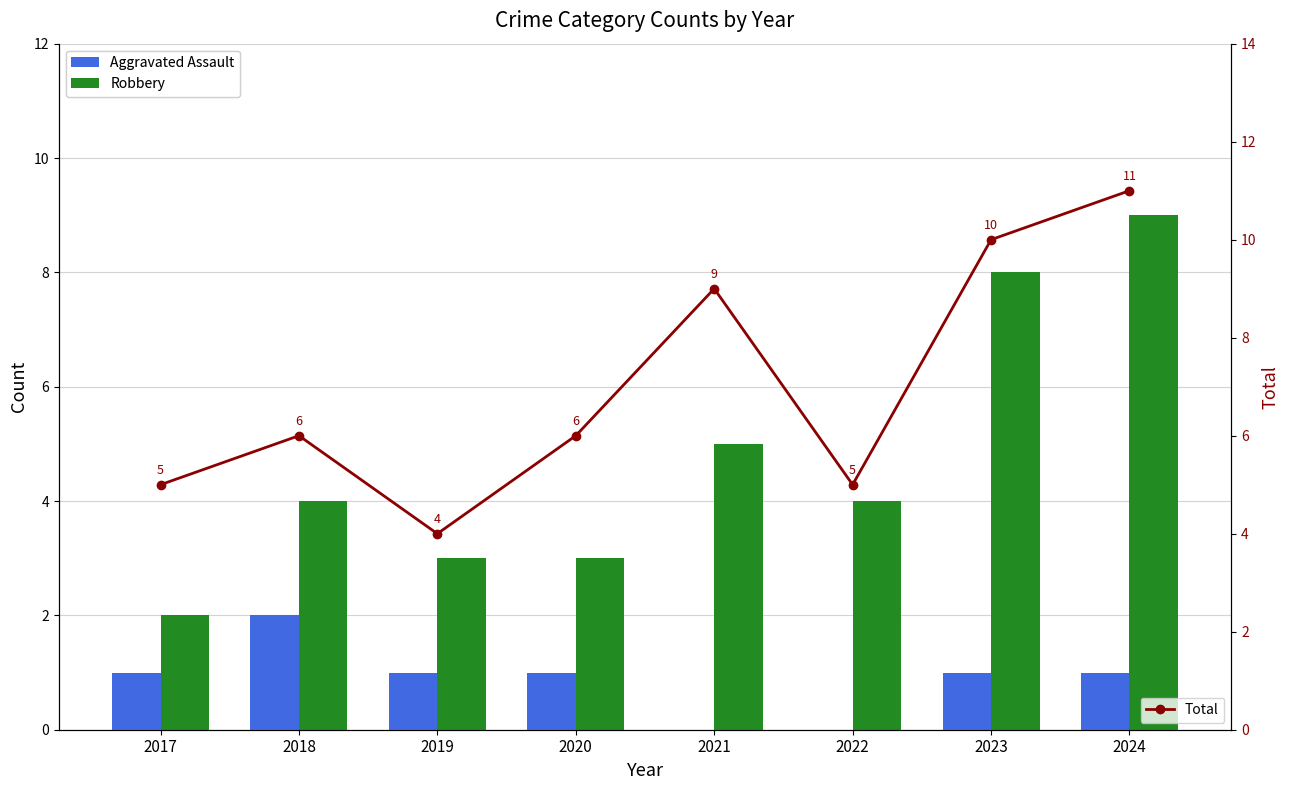

True or false: Aggravated Assault has a value of 1 at 2024.

True